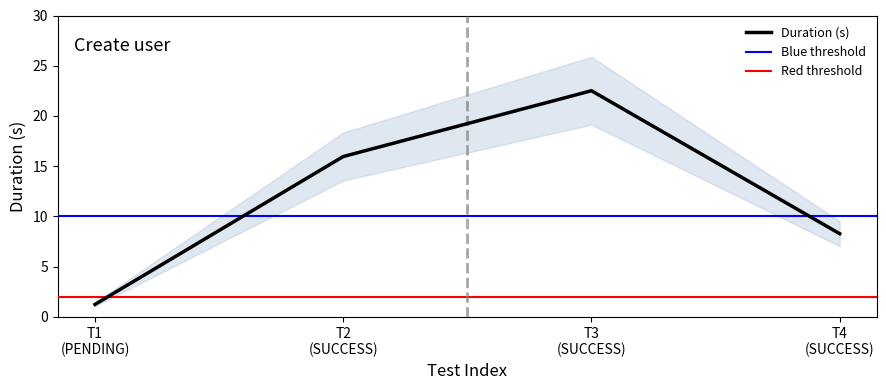

True or false: Duration (s) has more than 1 interior local peaks.

False